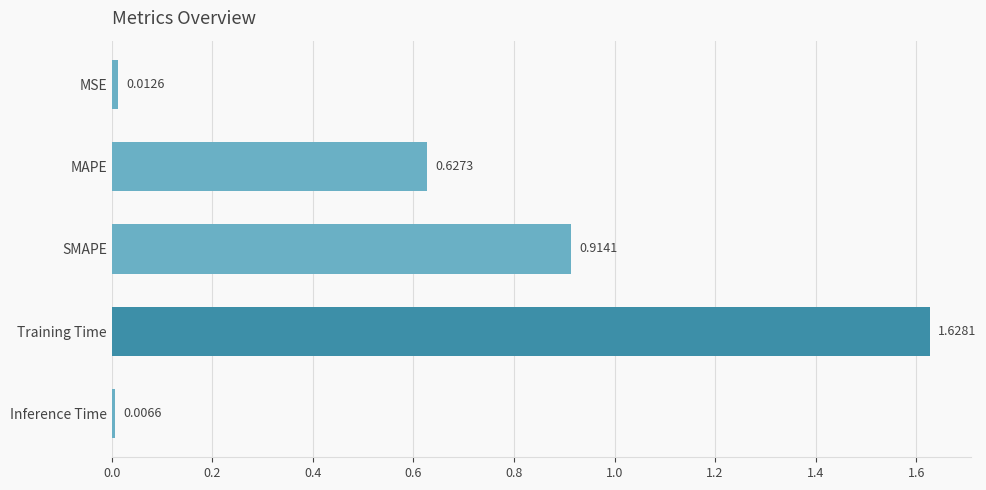

What is the sum of all values?

3.2